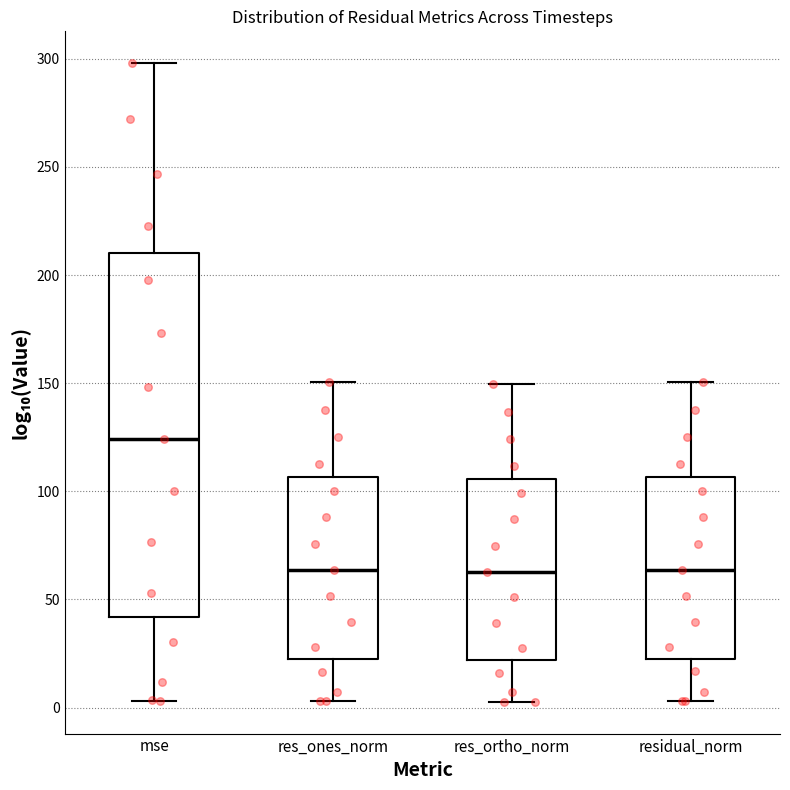

Reading left to right, transcribe this box plot: for each box, give where its median line is, the range the box spans, and where its two whiskers end, as read against the y-axis. The values are not printed on the chart, so give them approximately, as read against the axis.

mse: median 125, box 40 to 210, whiskers 5 to 300
res_ones_norm: median 65, box 20 to 105, whiskers 5 to 150
res_ortho_norm: median 65, box 20 to 105, whiskers 5 to 150
residual_norm: median 65, box 20 to 105, whiskers 5 to 150